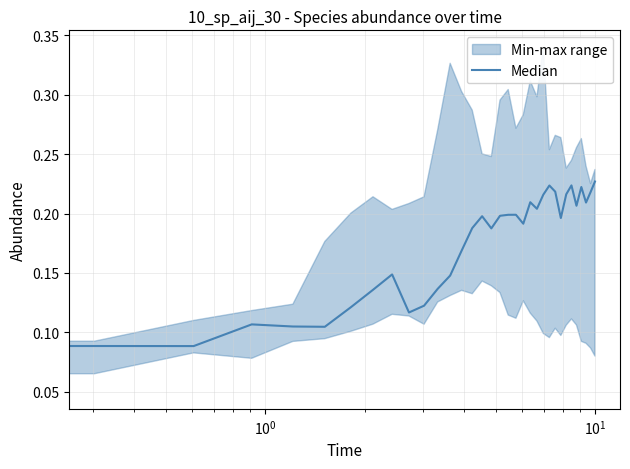

How many points are lower than both their immediate neighbors (excluding endpoints)?

9